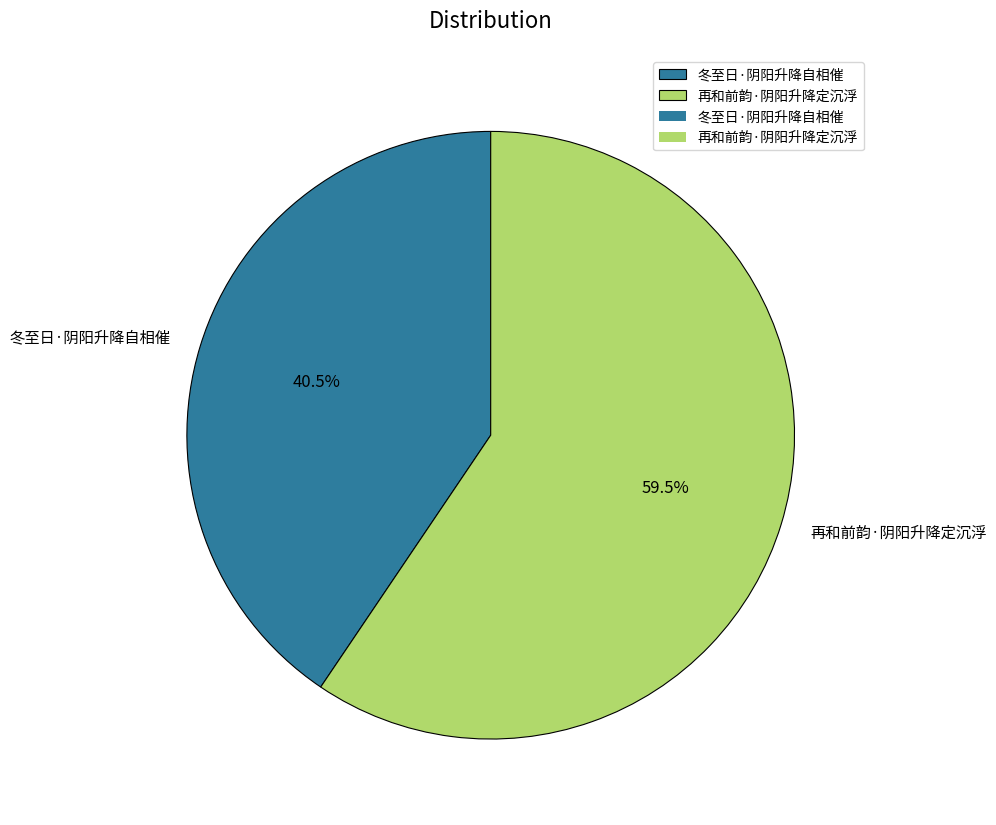

Between 冬至日·阴阳升降自相催 and 再和前韵·阴阳升降定沉浮, which is larger?

再和前韵·阴阳升降定沉浮